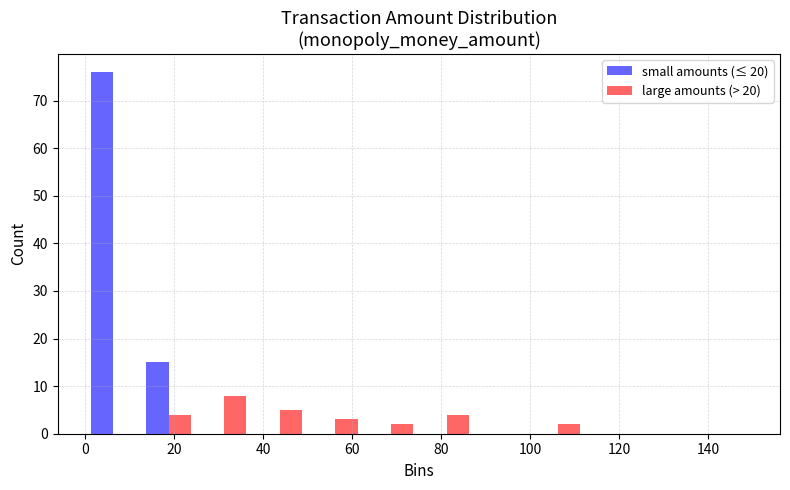

What is the height of the large amounts (> 20) bar covering 100.0 to 112.5 on the x-axis? Neither the bar edges nor the heights are printed on the chart, so give them approximately, as read against the axes.

2